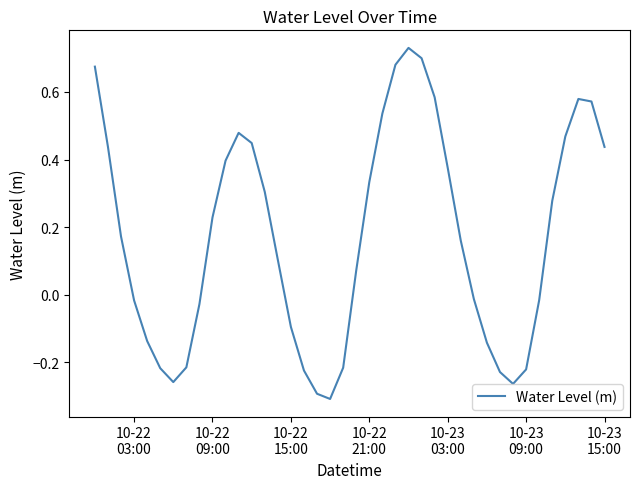

How many distinct data groups are displayed?

1